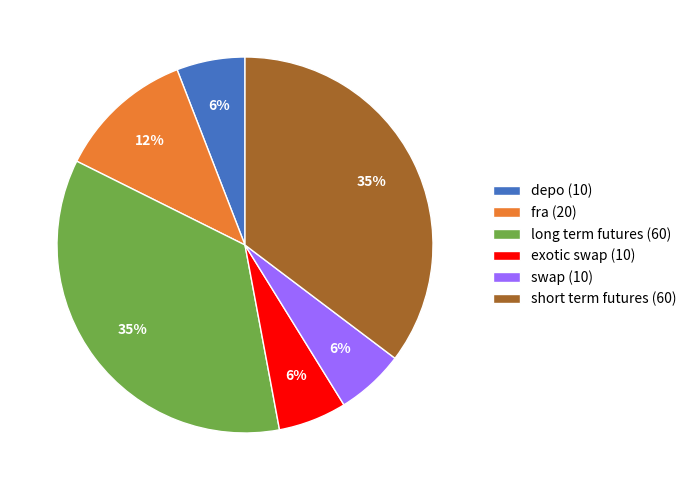

Is swap the majority of the pie?

No